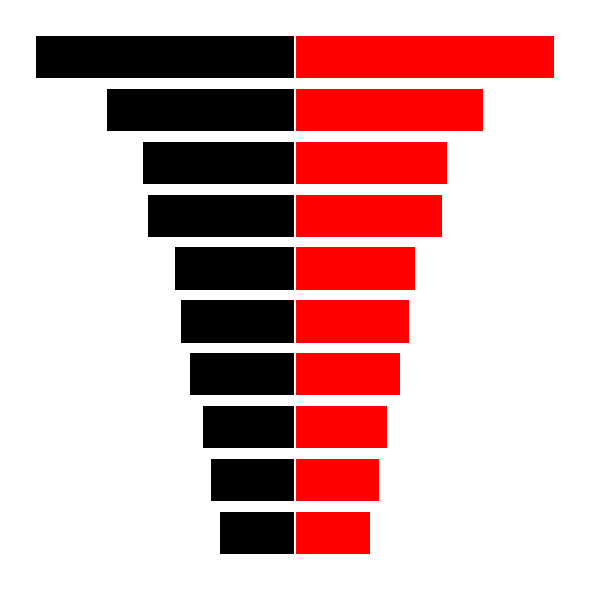

Which series has the widest spread of values?

score (left)